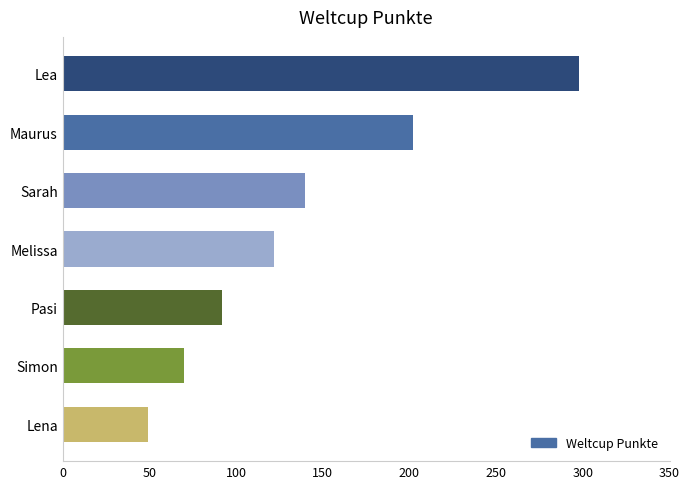

Where is the data nearest to the value 173?

Maurus